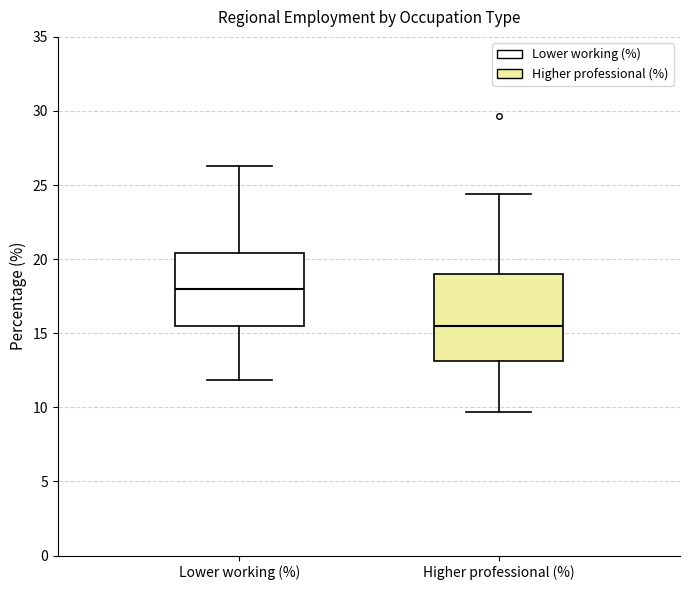

Which box is the tallest, from its lower edge to its upper edge?

Higher professional (%)